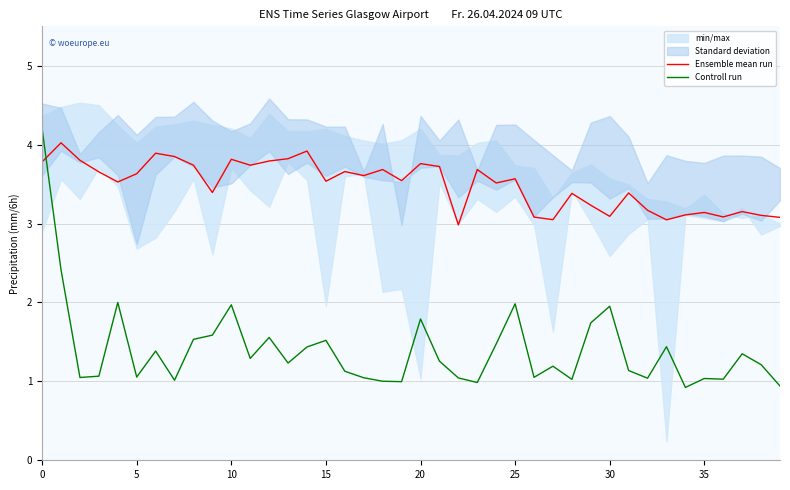

After their last crossing, which series has the higher values: Ensemble mean run or Controll run?

Ensemble mean run